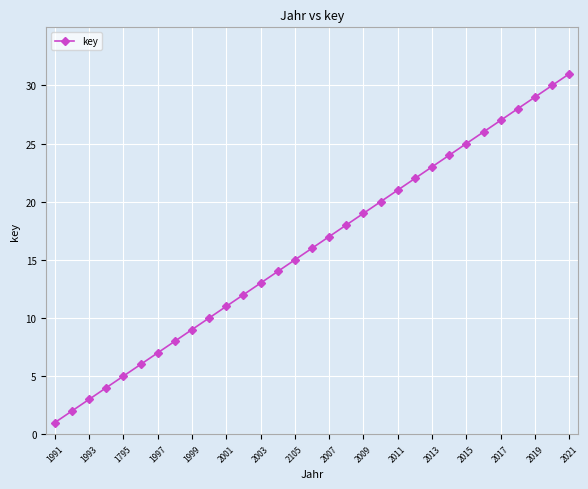

What is the difference between the second highest and minimum values?

29